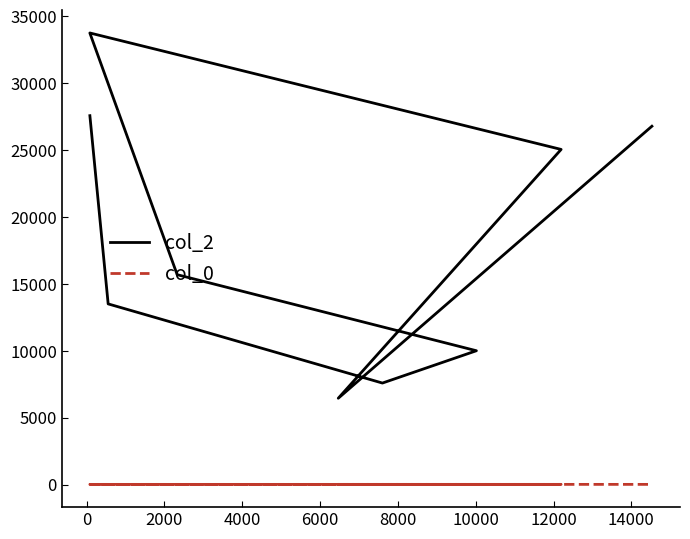

True or false: col_0 and col_2 intersect in this chart.

False